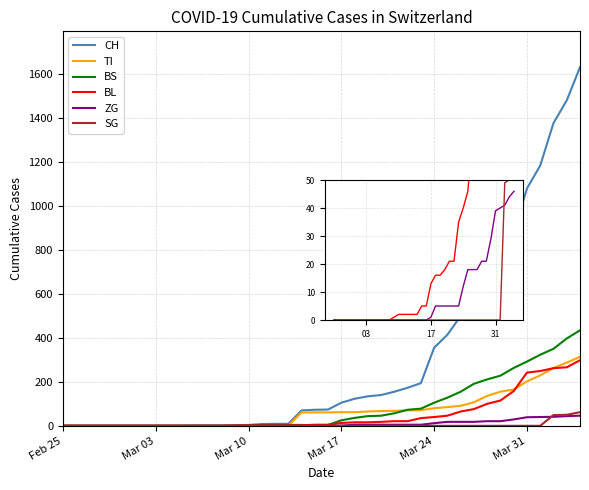

True or false: CH and BL cross at least once.

False